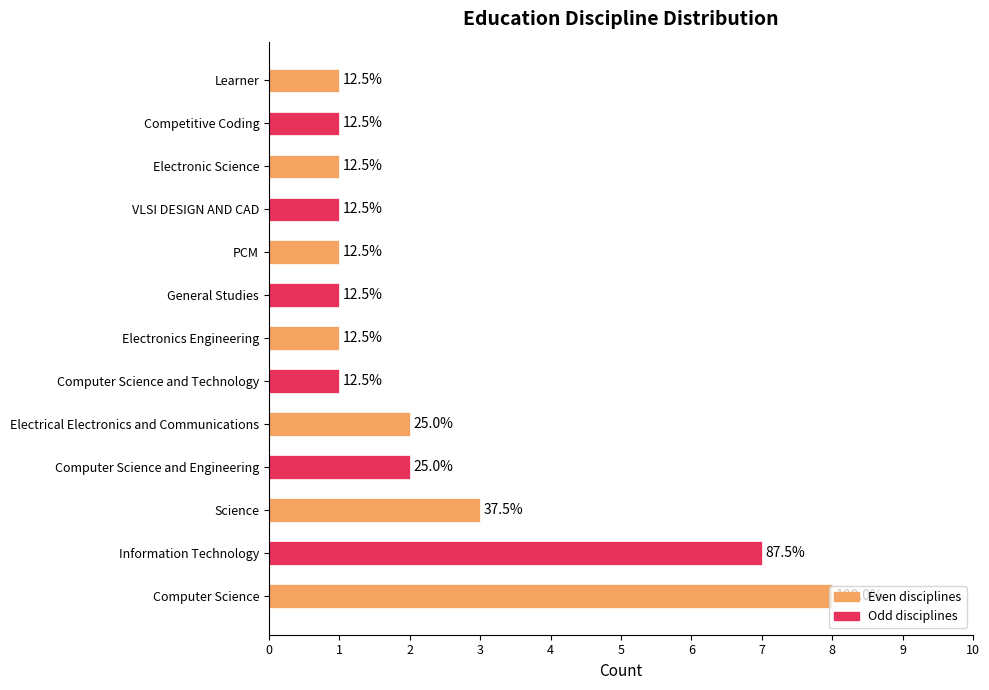

What is the difference between the maximum and minimum values?

7